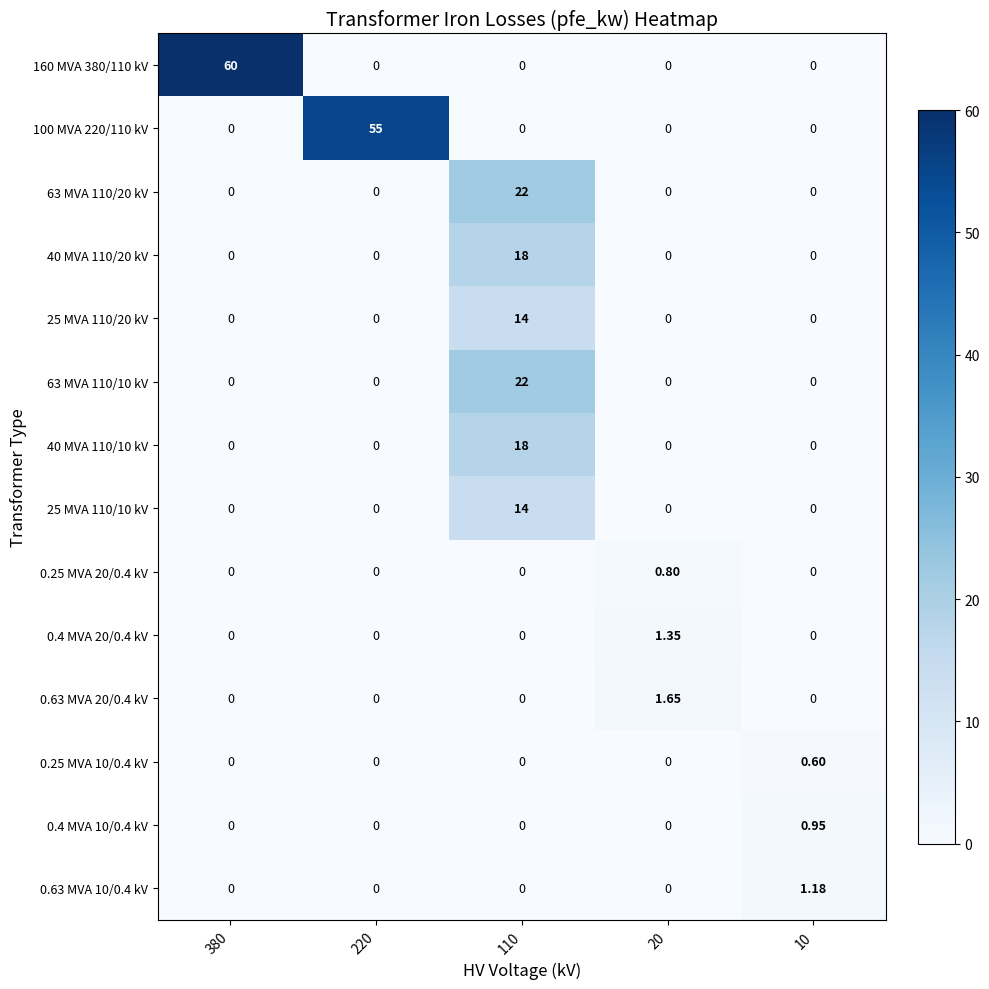

Is the value of 0.63 MVA 10/0.4 kV at 220 greater than the value of 0.63 MVA 20/0.4 kV at 20?

No